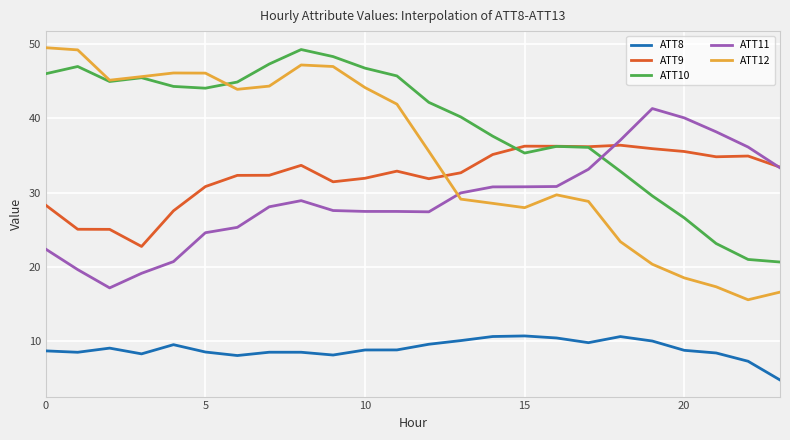

Which series has the widest spread of values?

ATT12